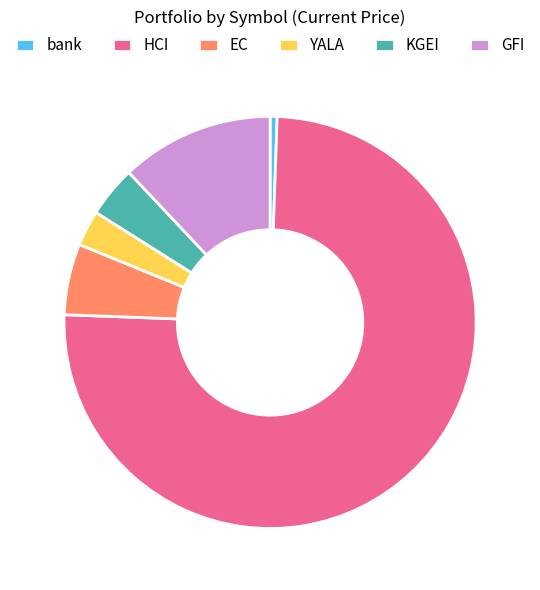

True or false: KGEI accounts for 4% of the total.

True